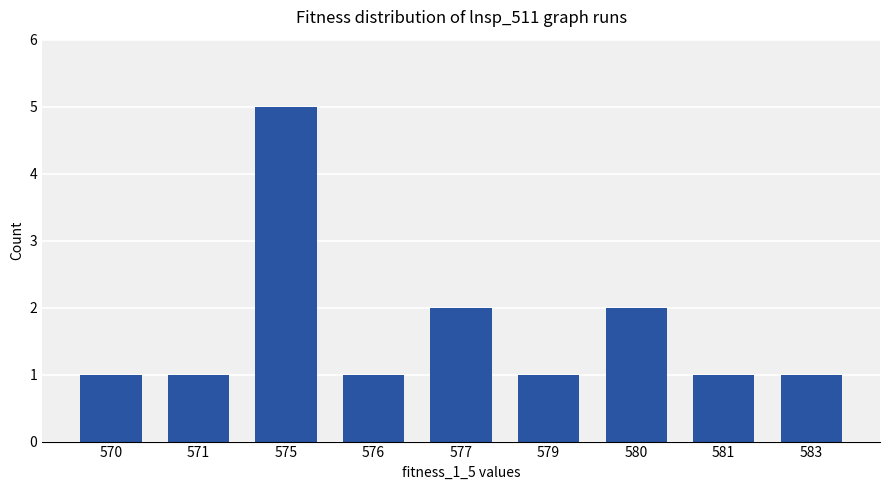

Between 570 and 575, which is larger?

575